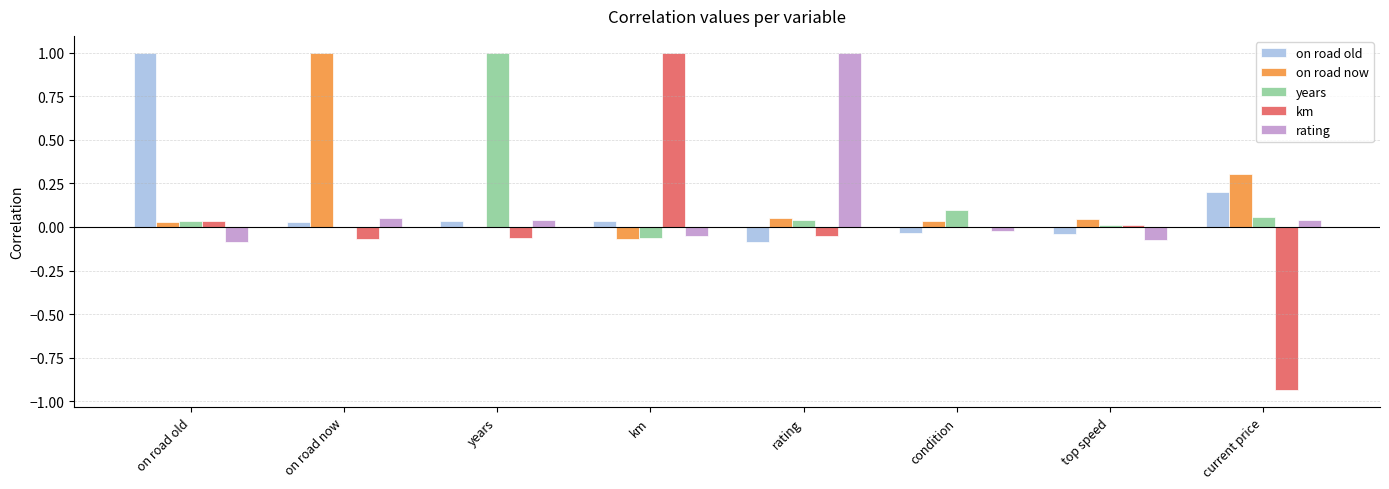

Is the value of years at condition greater than the value of on road now at on road old?

Yes